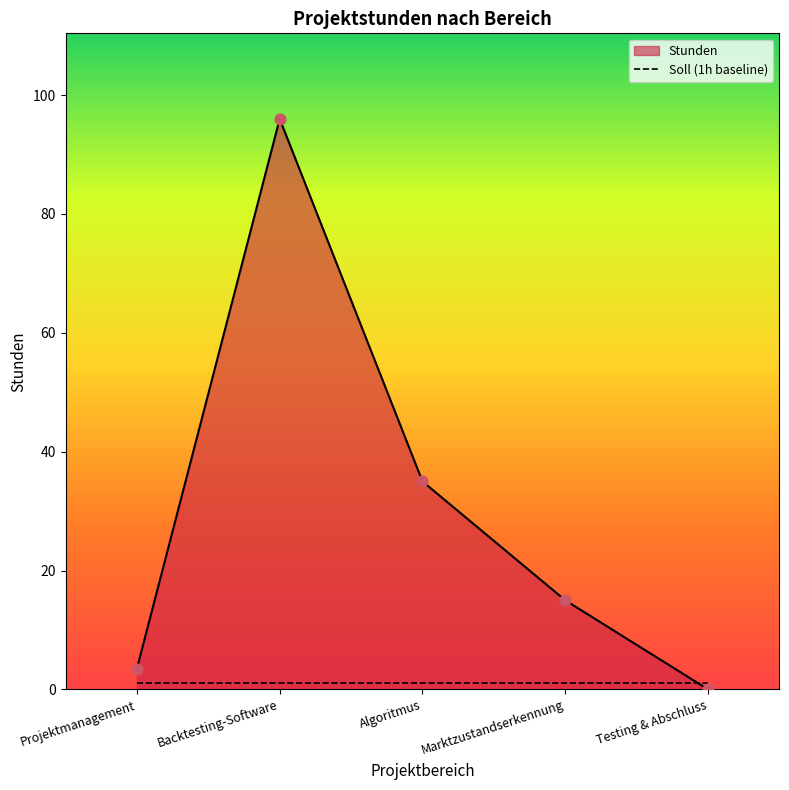

Between Testing & Abschluss and Marktzustandserkennung, which is larger?

Marktzustandserkennung